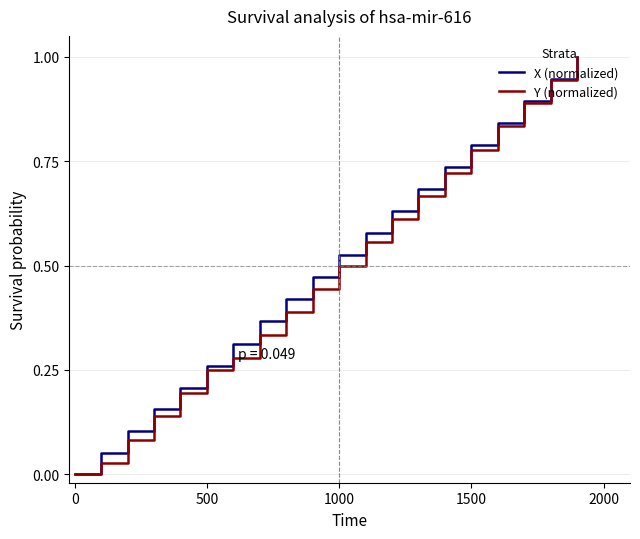

What is the maximum value shown in the chart?

1.0